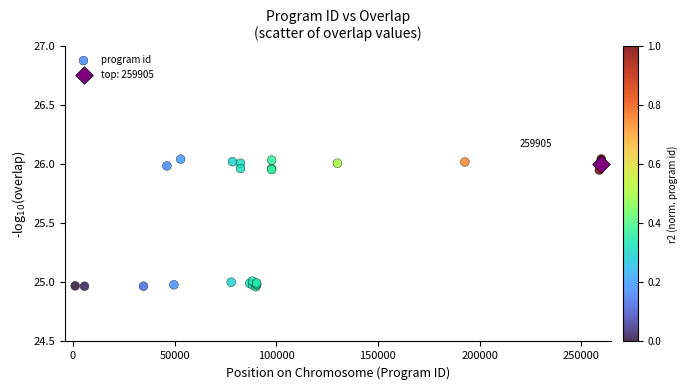

What are all the series names shown in the legend?

program id, top: 259905